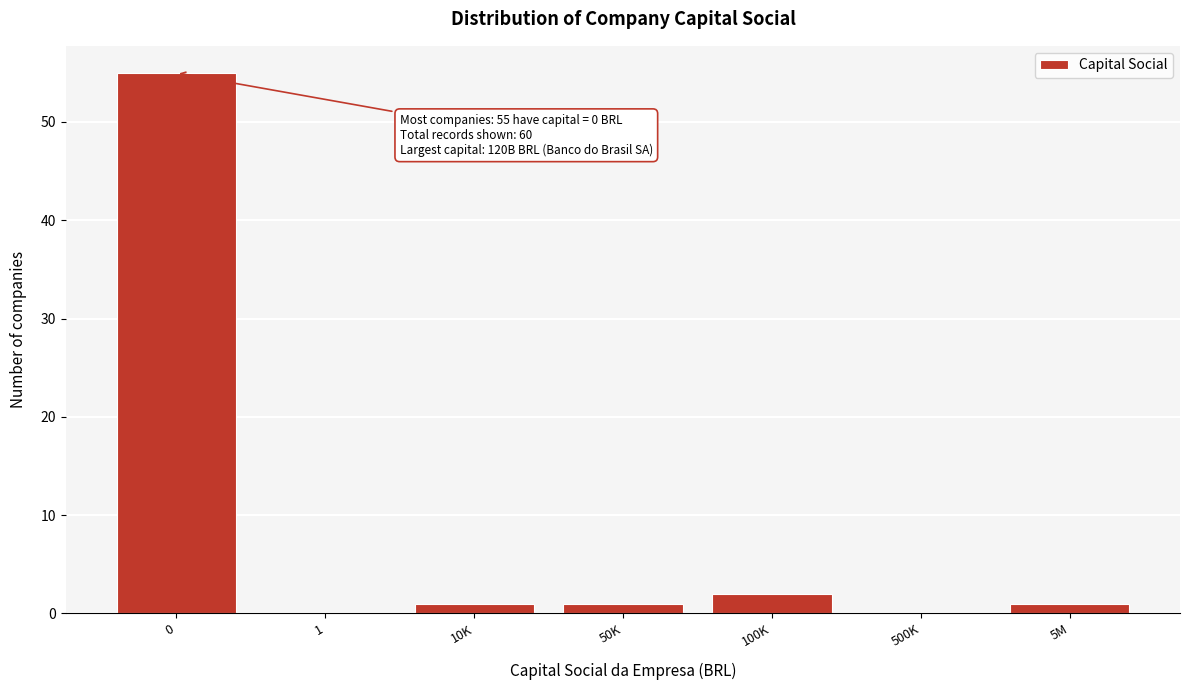

Reading left to right, transcribe all the data shown in this chart.

0=55	1=0	10K=1	50K=1	100K=2	500K=0	5M=1